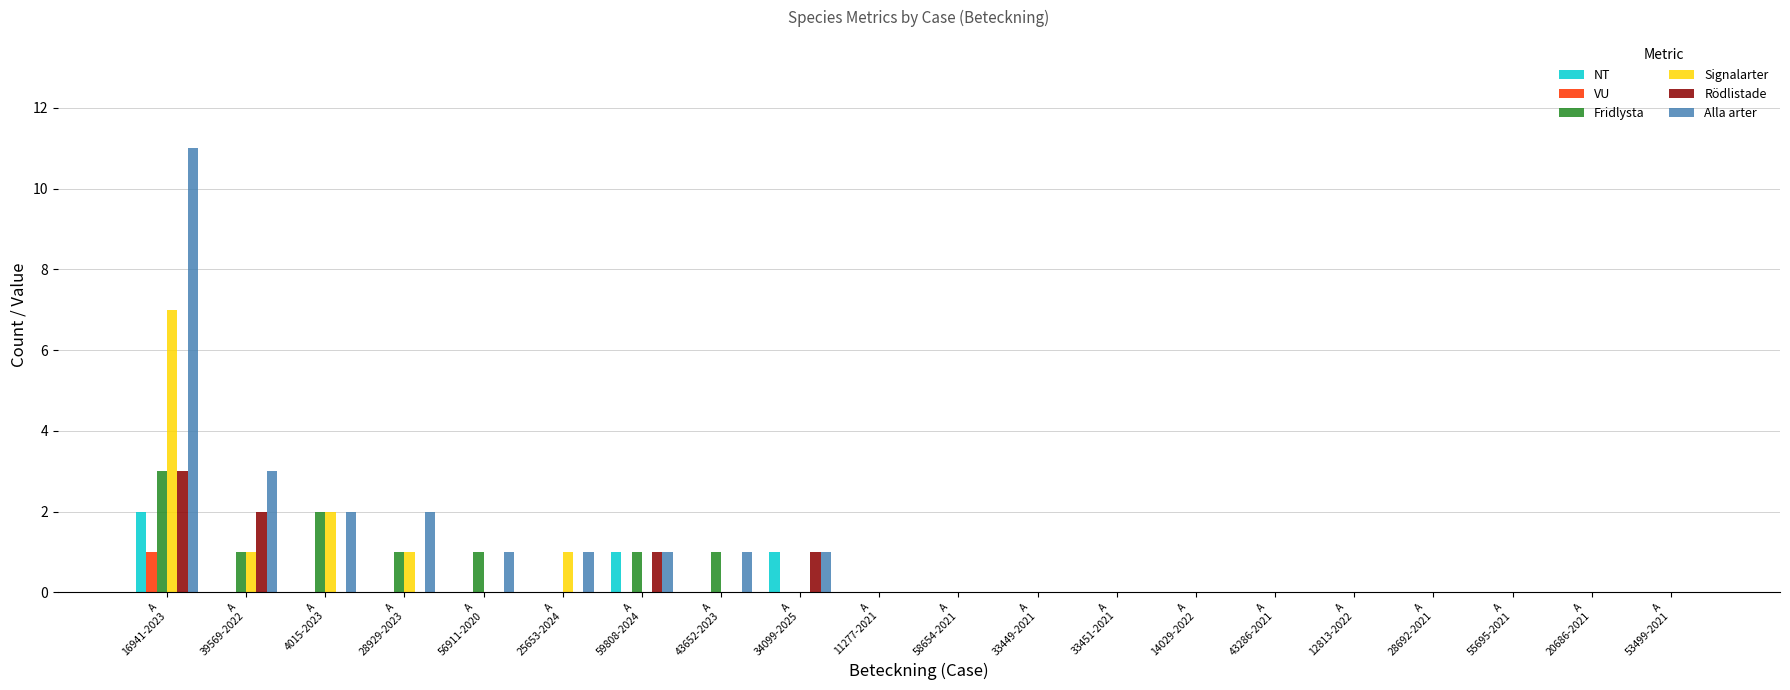

What is the sum of all Fridlysta values?

10